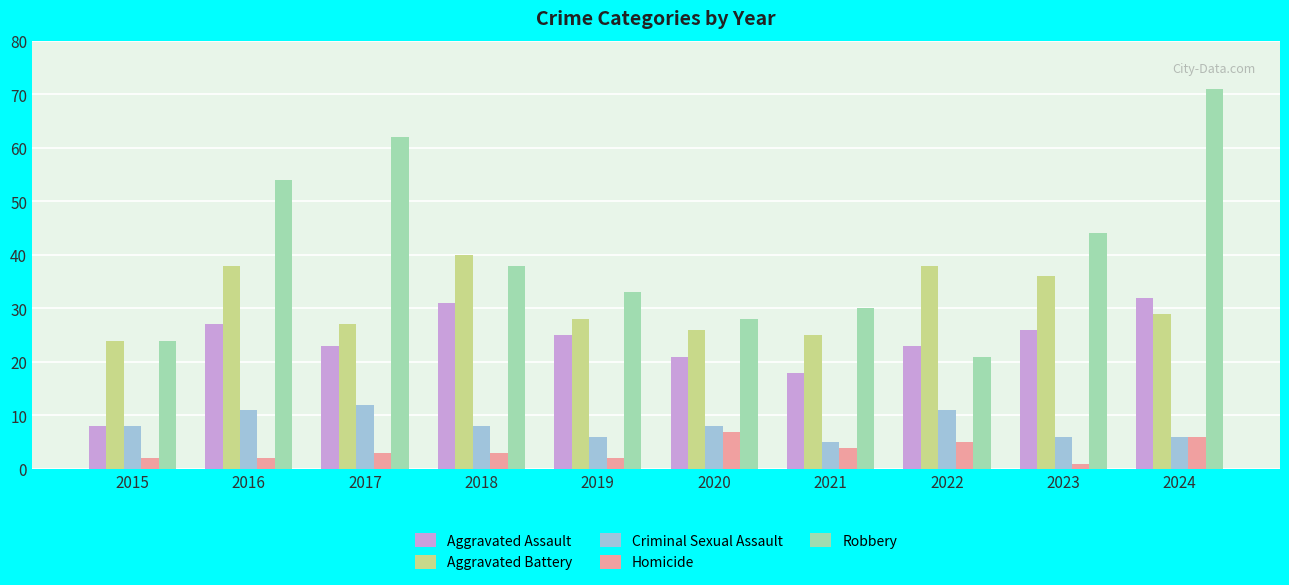

Are the bars horizontal?

No